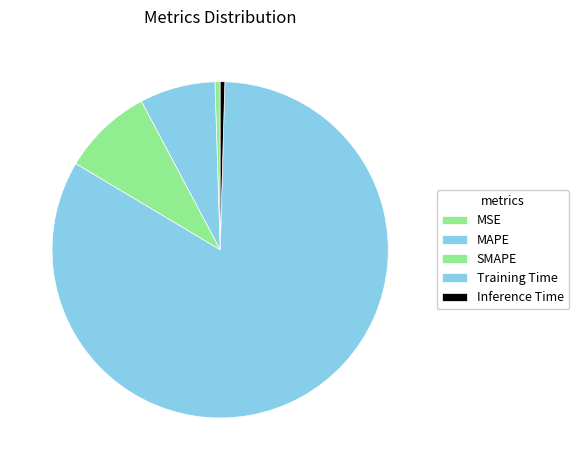

To the nearest percent, what is the average slice percentage?

20%